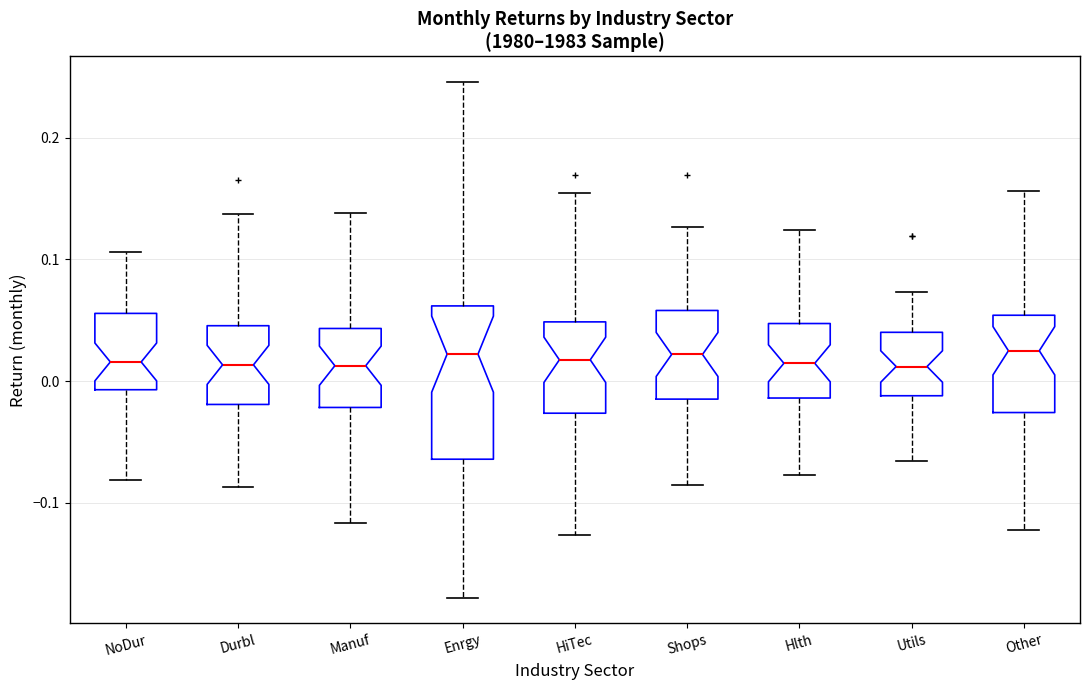

Which box is the tallest, from its lower edge to its upper edge?

Enrgy